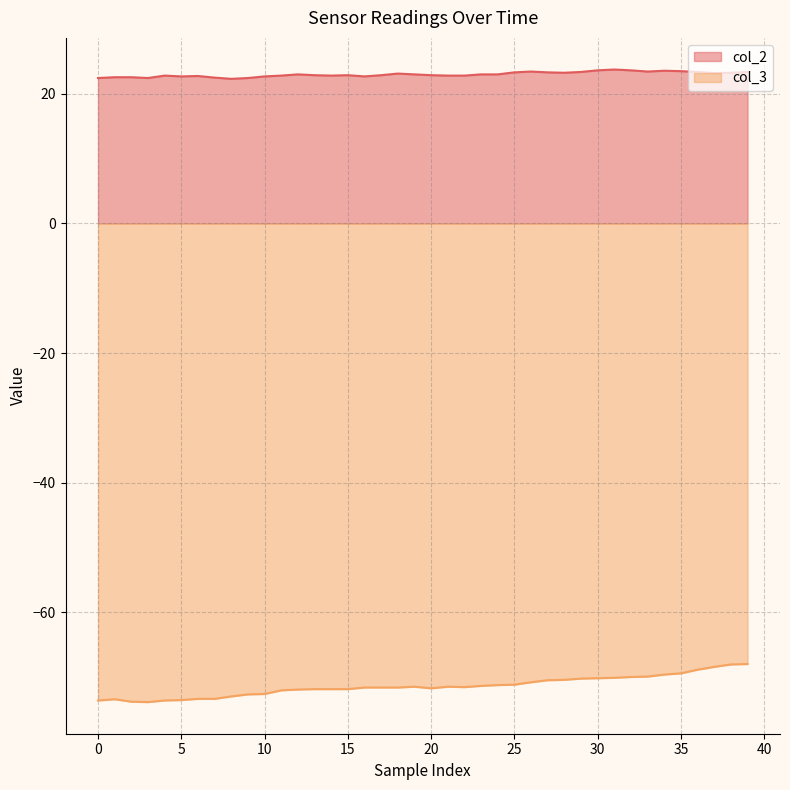

How many distinct data groups are displayed?

2